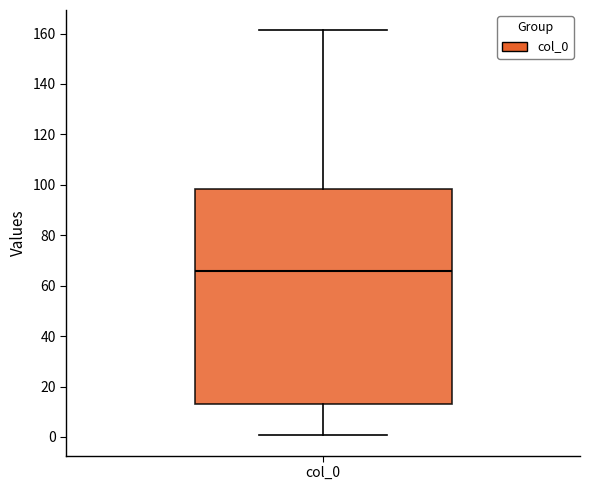

Where does the upper whisker of the box for col_0 end on the y-axis? The values are not printed on the chart, so give them approximately, as read against the axis.

162